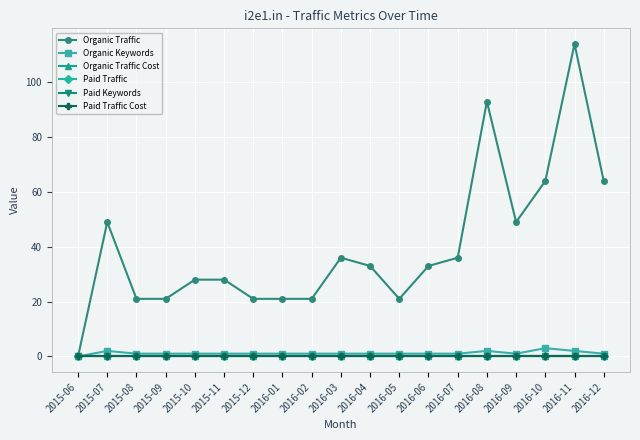

Which has a higher value, 2016-06 or 2015-09?

2016-06